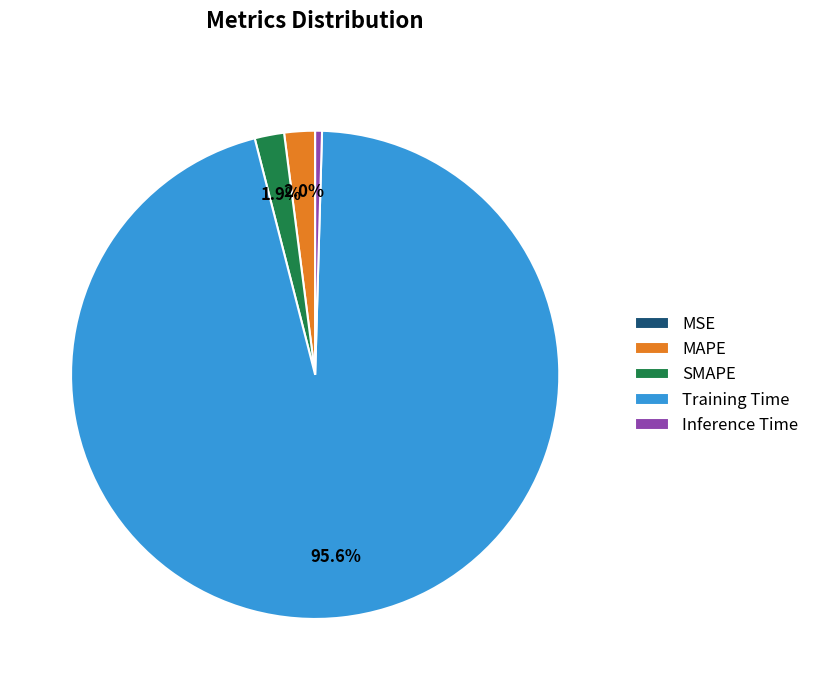

How much of the chart is everything except SMAPE?

98.1%